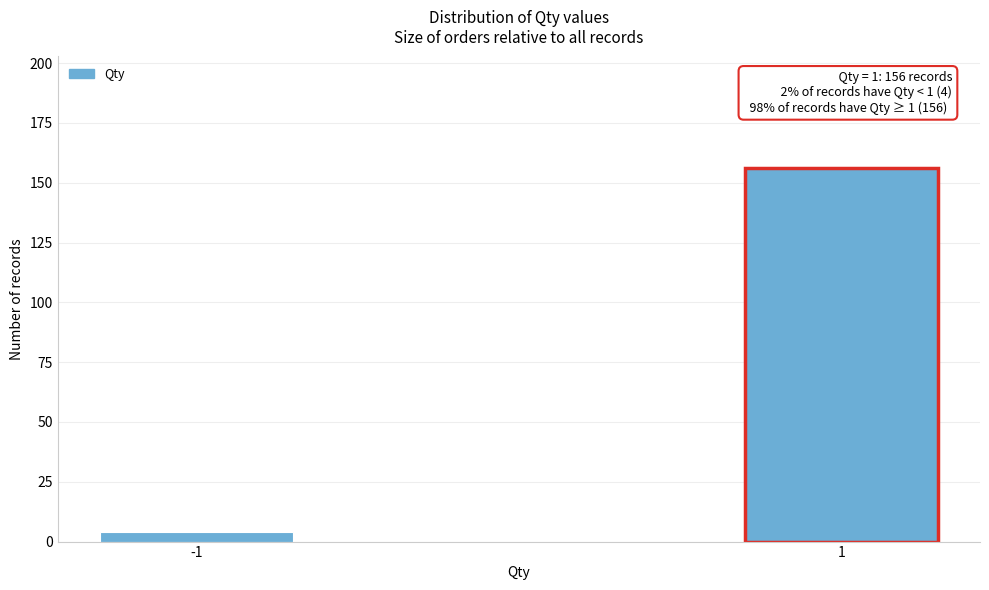

Reading right to left, list all the values displayed in this chart.

1=156	-1=4